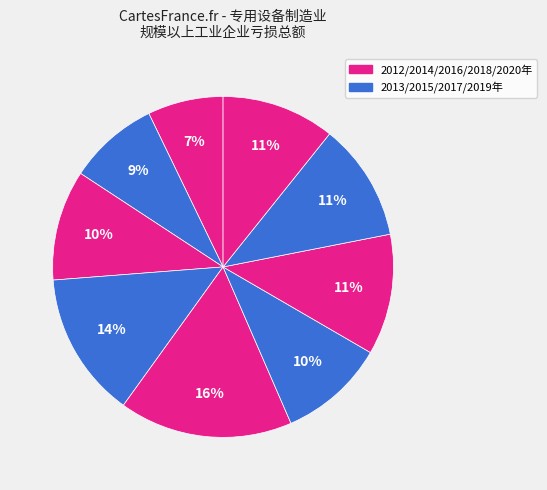

How many segments does this pie chart have?

9